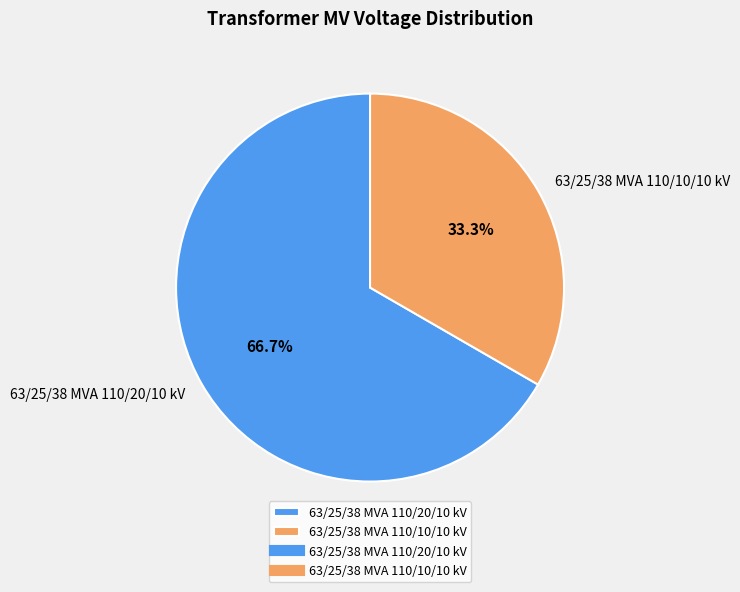

Combined, what portion of the pie is 63/25/38 MVA 110/10/10 kV and 63/25/38 MVA 110/20/10 kV?

100.0%